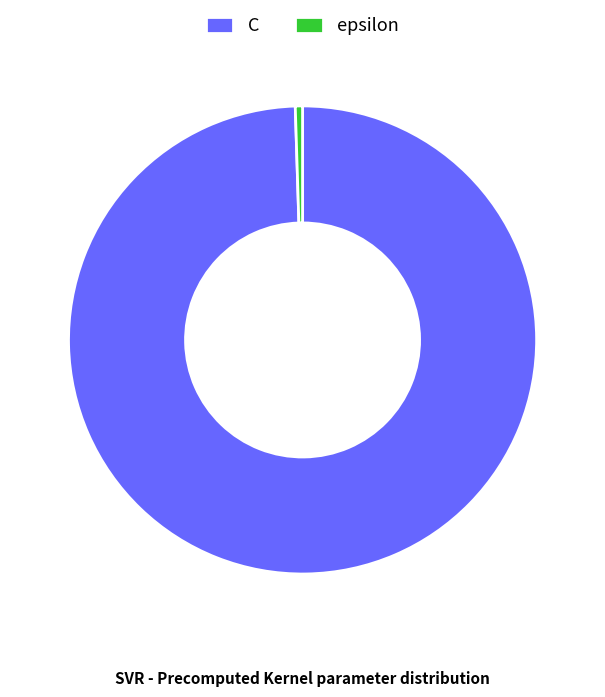

Which has a higher value, epsilon or C?

C